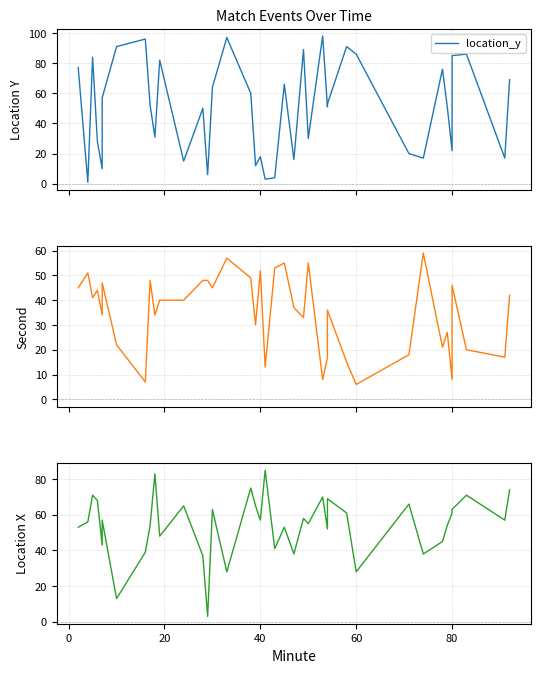

What is the difference between the maximum and minimum values in the location_y series?

97